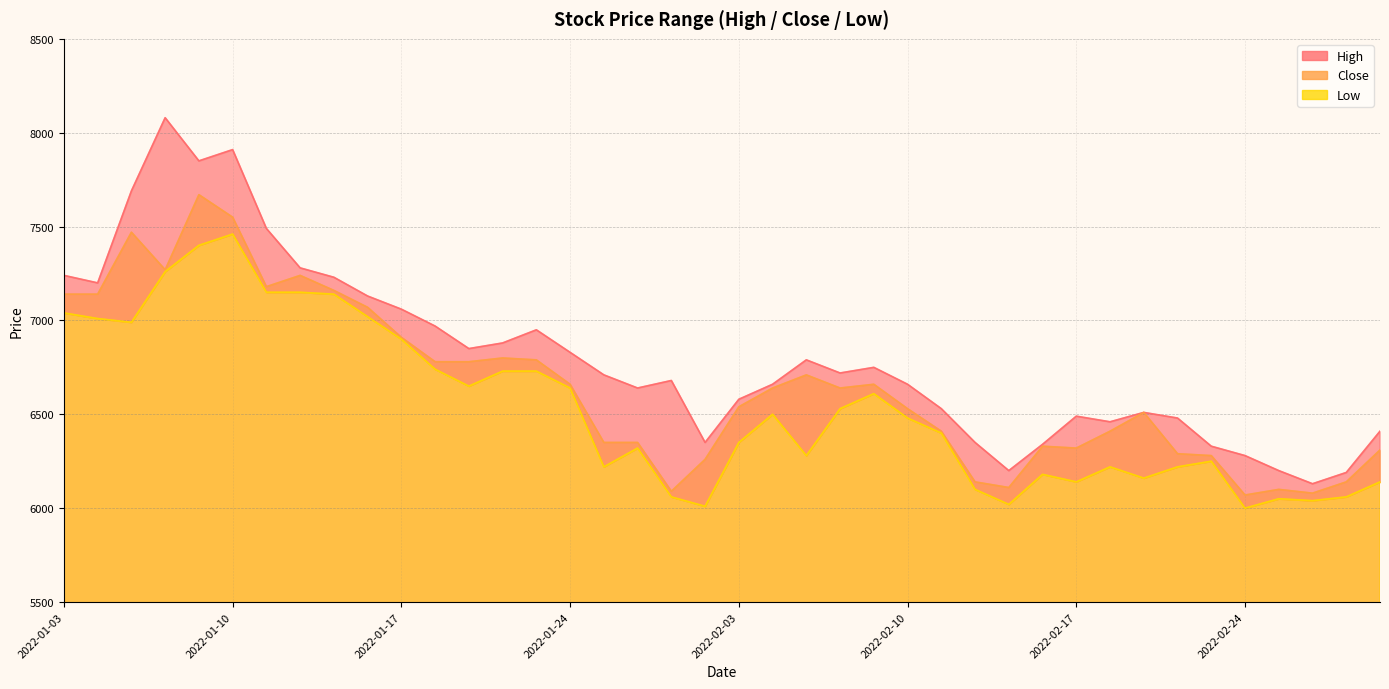

Rank the categories by High value from lowest to highest.

2022-02-28, 2022-03-02, 2022-02-15, 2022-02-25, 2022-02-24, 2022-02-23, 2022-02-16, 2022-01-28, 2022-02-14, 2022-03-03, 2022-02-18, 2022-02-22, 2022-02-17, 2022-02-21, 2022-02-11, 2022-02-03, 2022-01-26, 2022-02-04, 2022-02-10, 2022-01-27, 2022-01-25, 2022-02-08, 2022-02-09, 2022-02-07, 2022-01-24, 2022-01-19, 2022-01-20, 2022-01-21, 2022-01-18, 2022-01-17, 2022-01-14, 2022-01-04, 2022-01-13, 2022-01-03, 2022-01-12, 2022-01-11, 2022-01-05, 2022-01-07, 2022-01-10, 2022-01-06